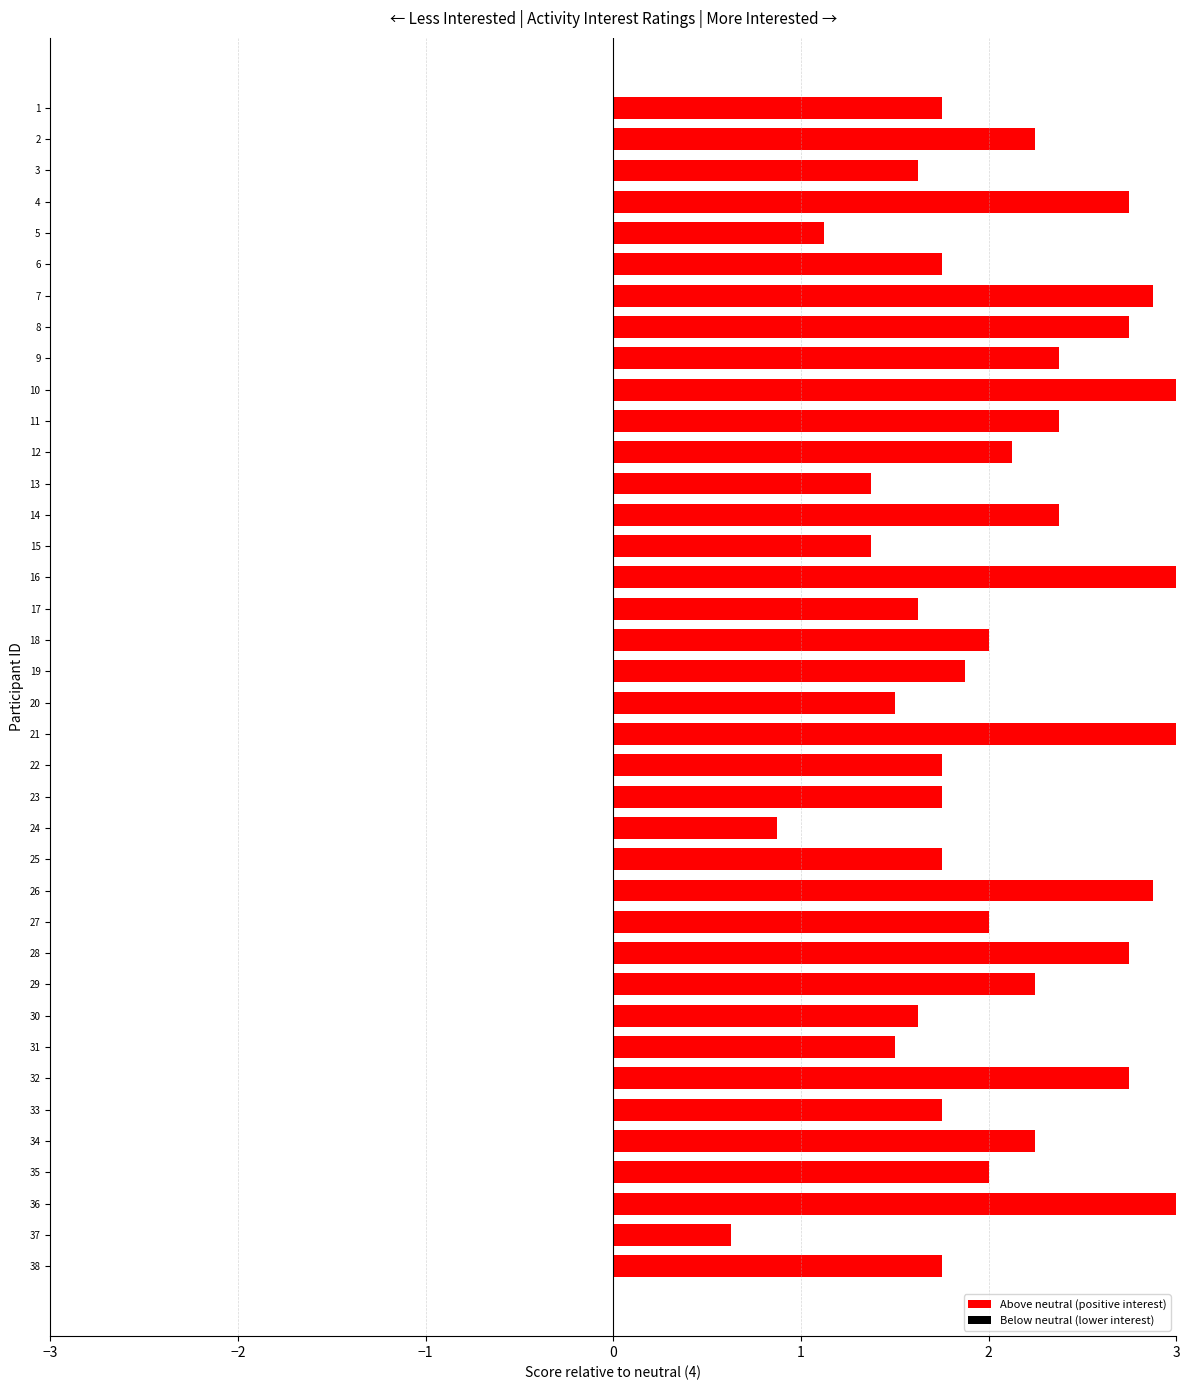

Which has a higher value, 20 or 24?

20